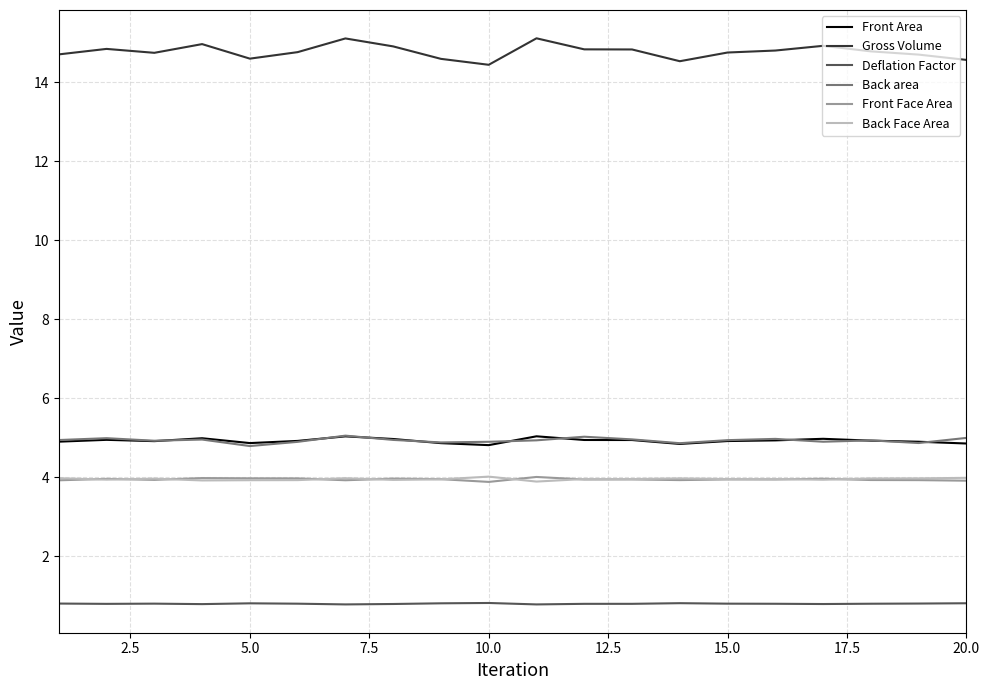

Which series has the widest spread of values?

Gross Volume